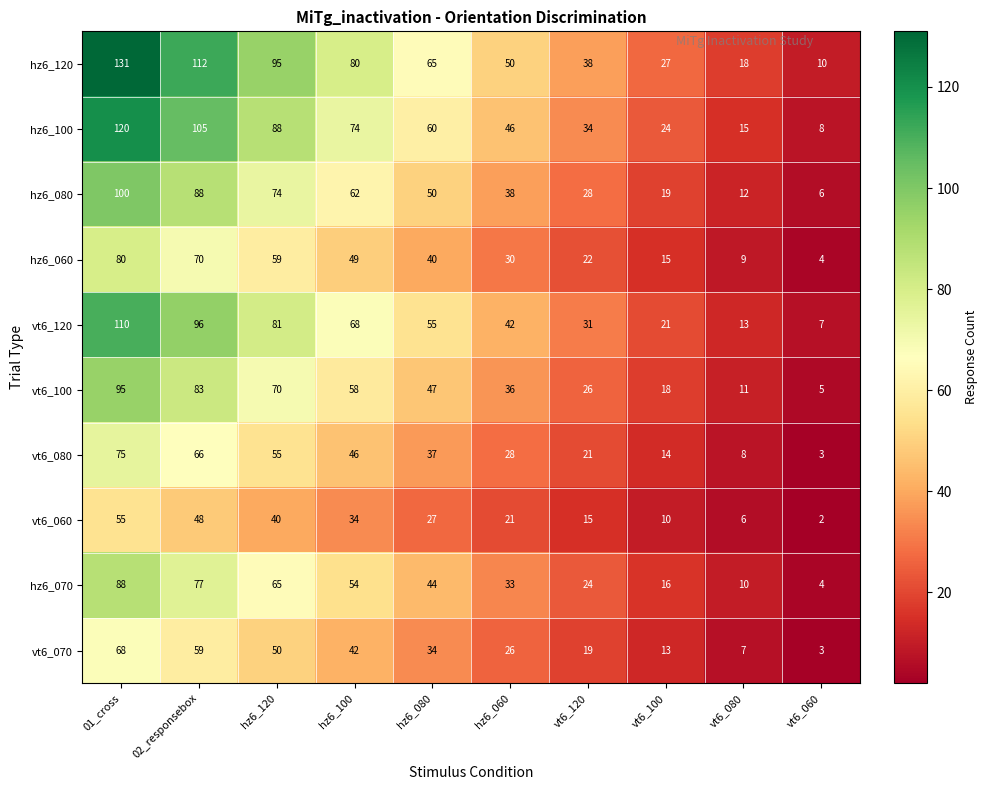

What is the difference between the highest and lowest values at 01_cross?

76